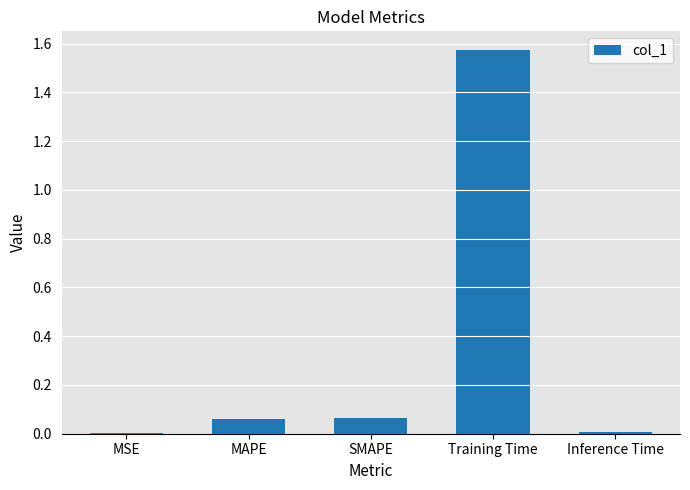

Is it true that the value at Training Time is 2.4?

False